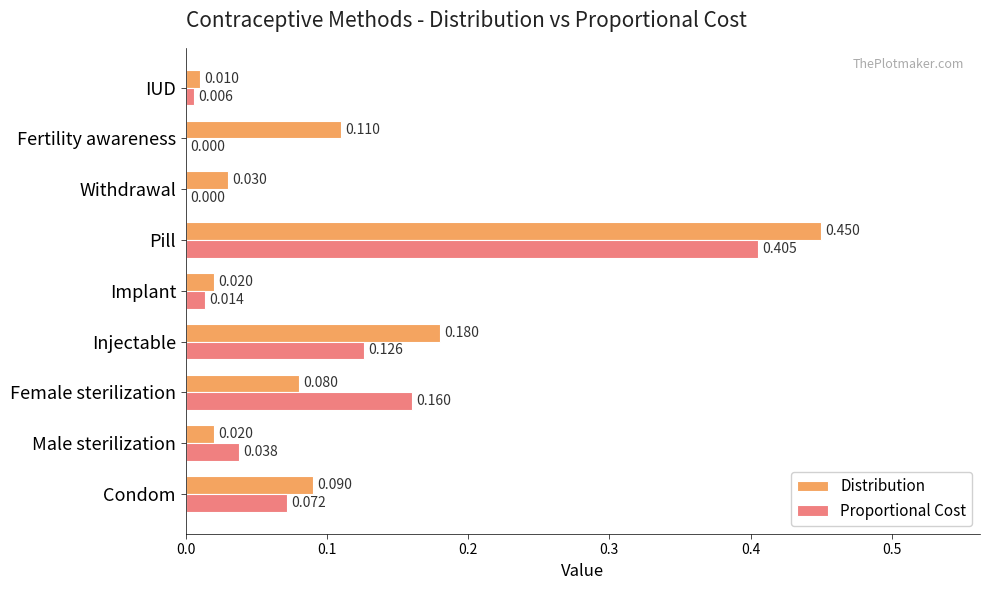

What are all the series names shown in the legend?

Distribution, Proportional Cost